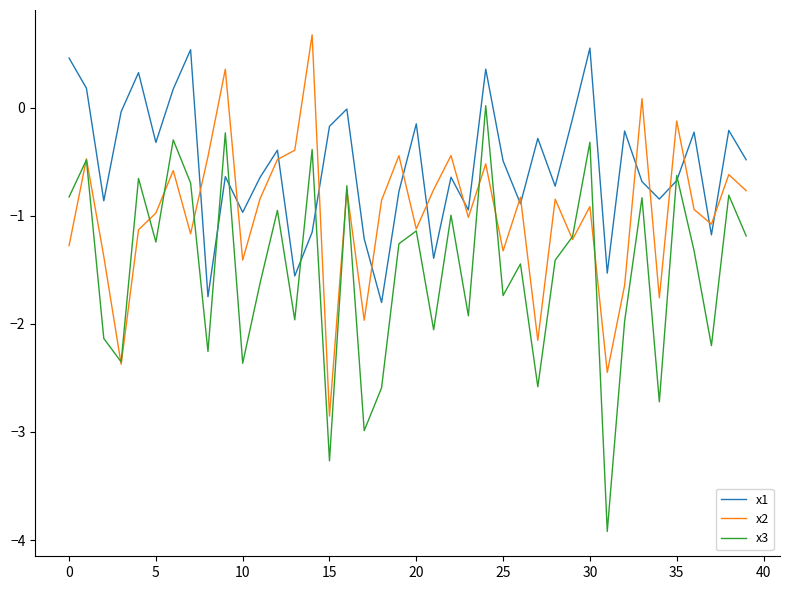

Which series has the largest range (max minus min)?

x3